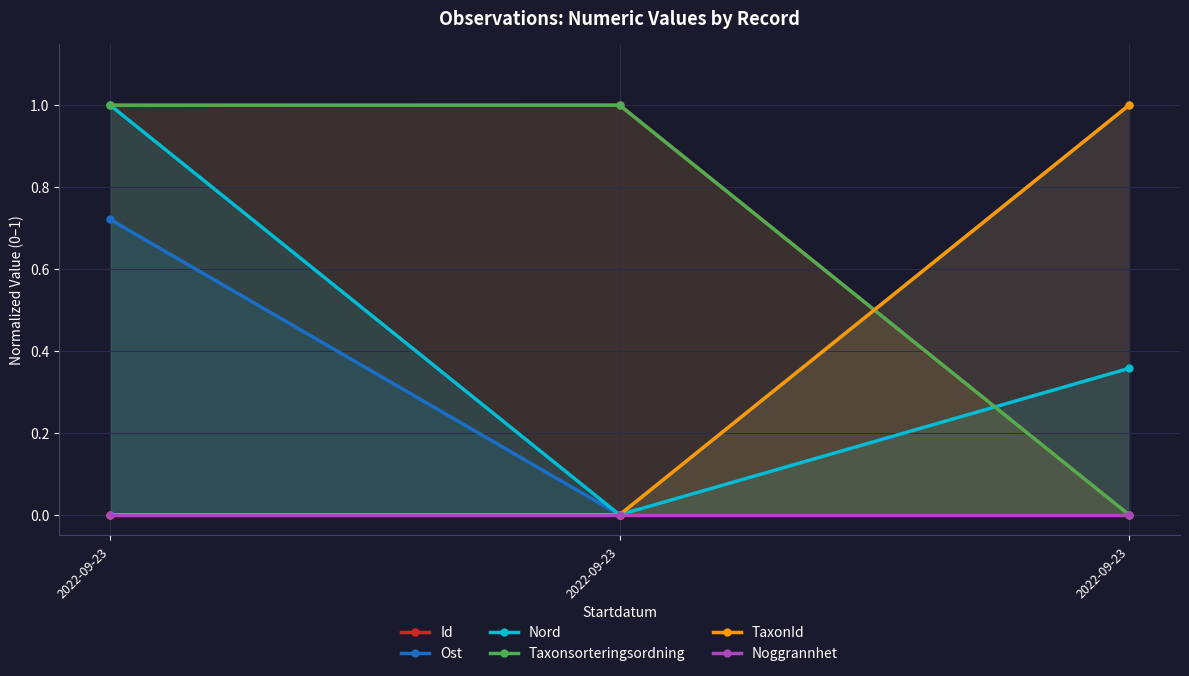

List the labels in order of Id value, largest first.

2022-09-23, 2022-09-23, 2022-09-23